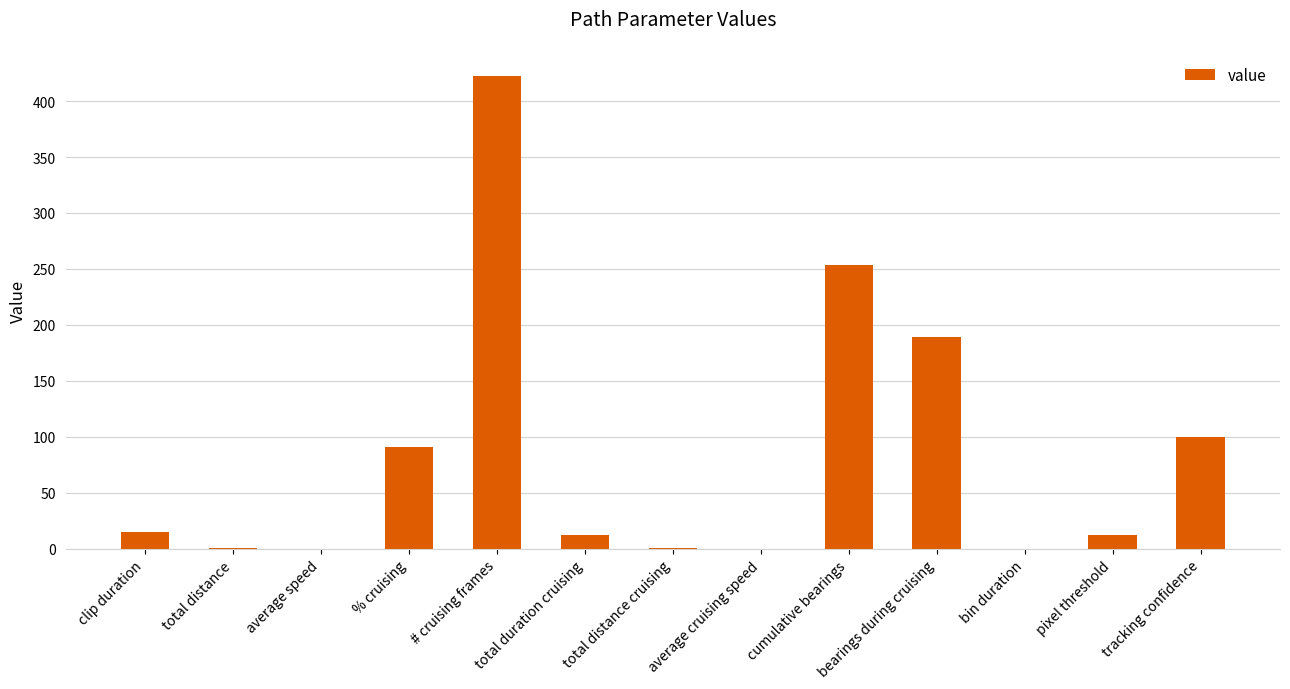

At which label is the value closest to 211?

bearings during cruising